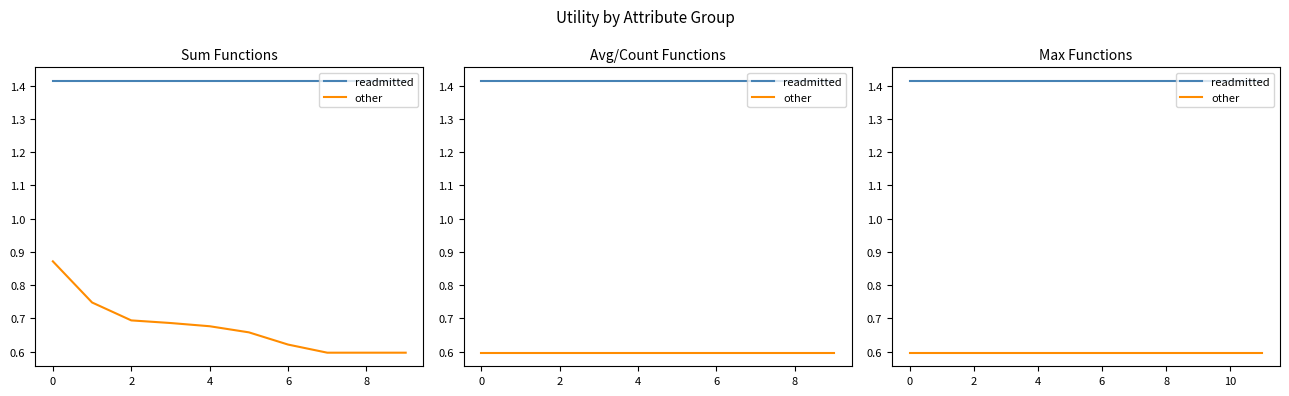

Rank the series at 8 from lowest to highest value.

other, readmitted